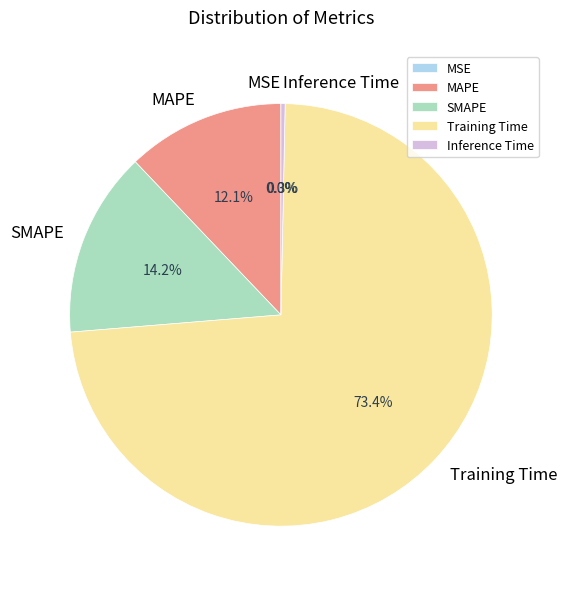

What is the largest slice in the pie chart?

Training Time